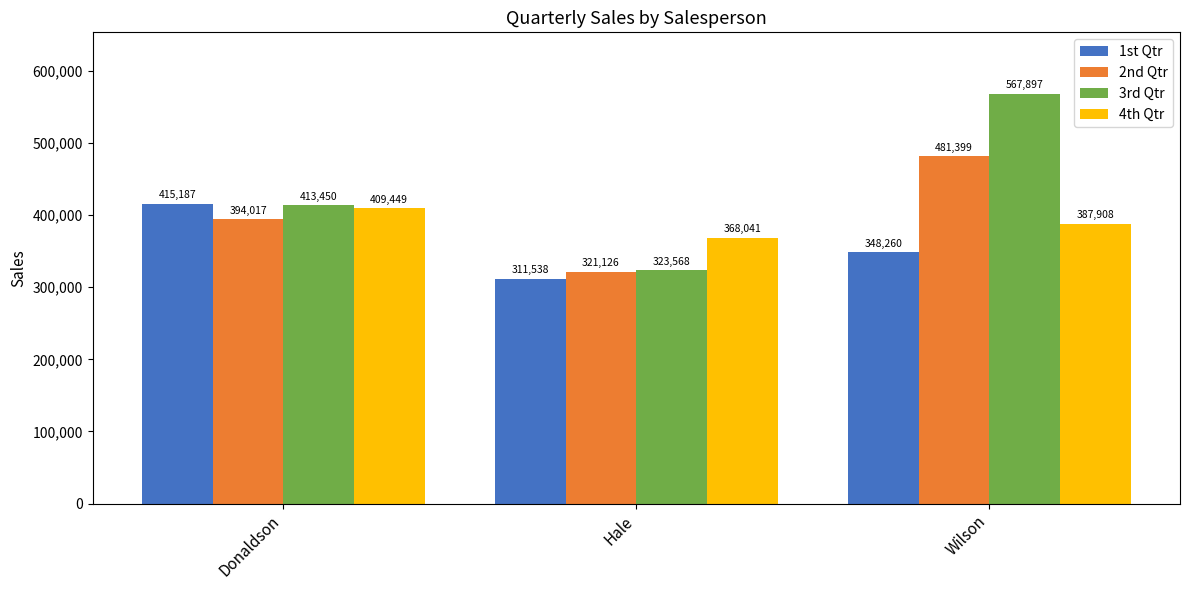

List the labels in order of 3rd Qtr value, largest first.

Wilson, Donaldson, Hale